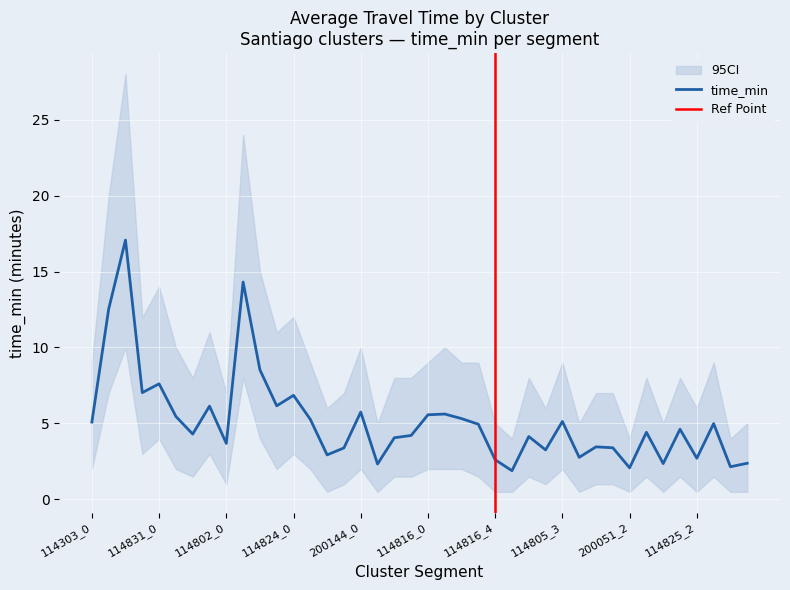

Is it true that ci_lower equals 0.2 at 114825_4?

False